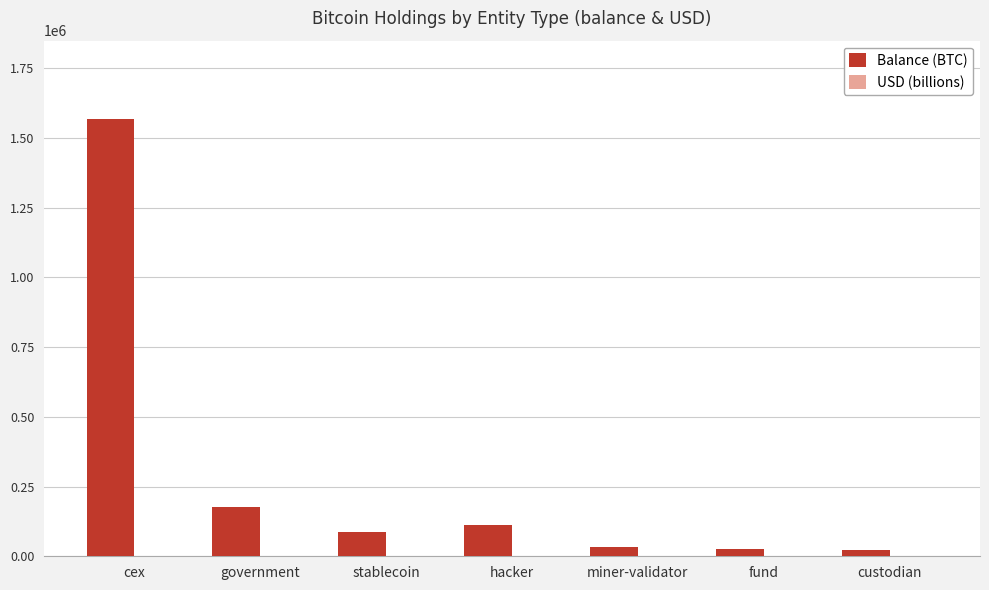

Which series changed the most between stablecoin and fund?

Balance (BTC)